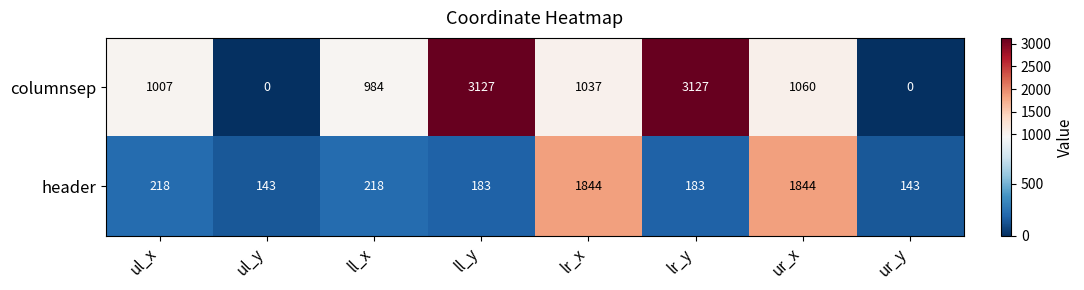

How many values in the header series are below 218?

4